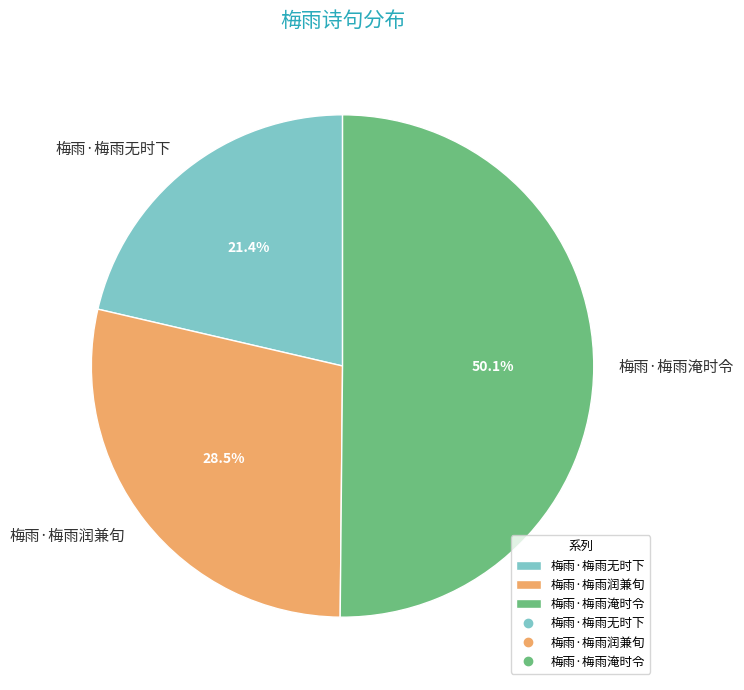

Between 梅雨·梅雨润兼旬 and 梅雨·梅雨无时下, which is larger?

梅雨·梅雨润兼旬